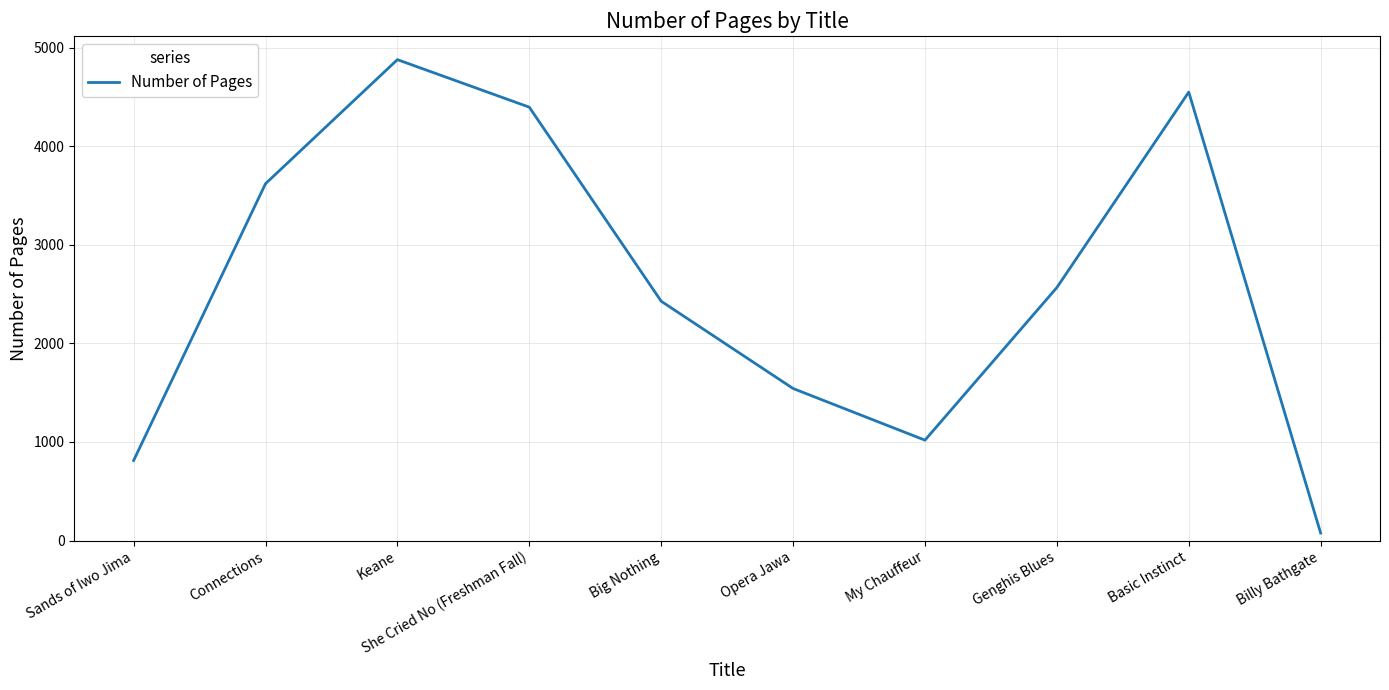

What is the average value?

2588